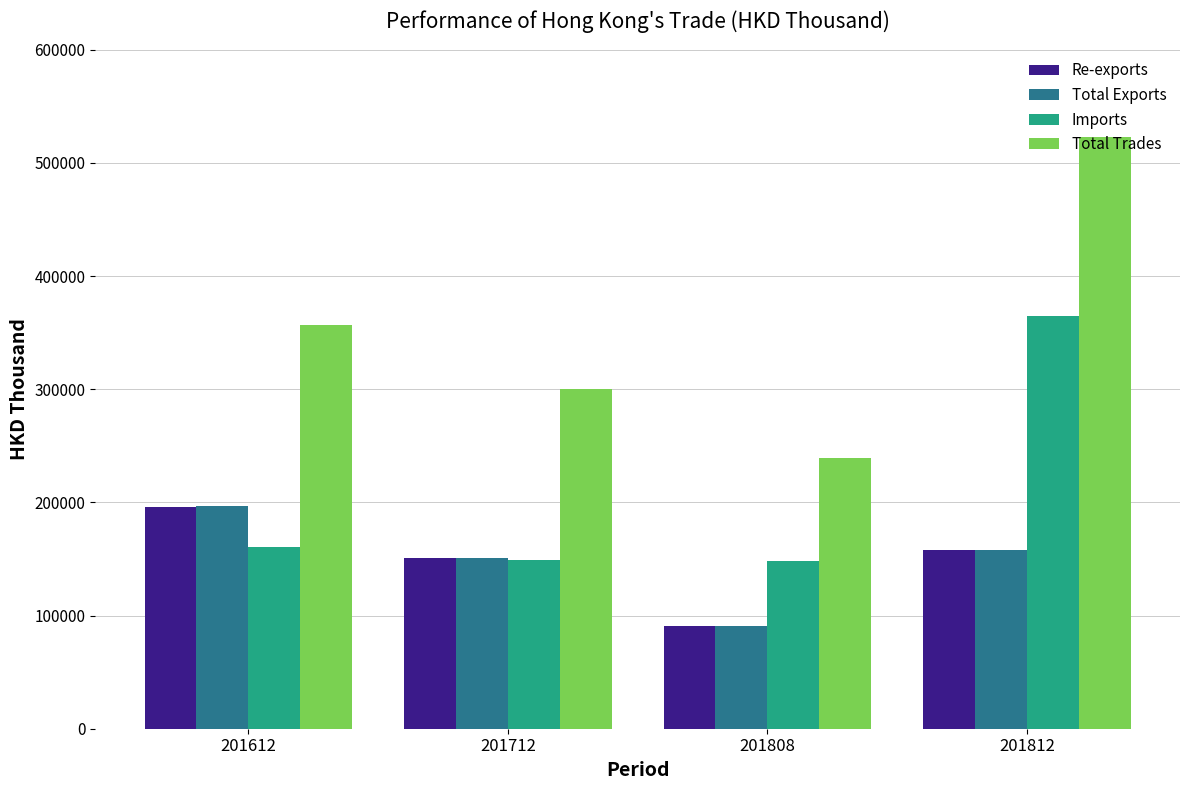

Which series has the widest spread of values?

Total Trades